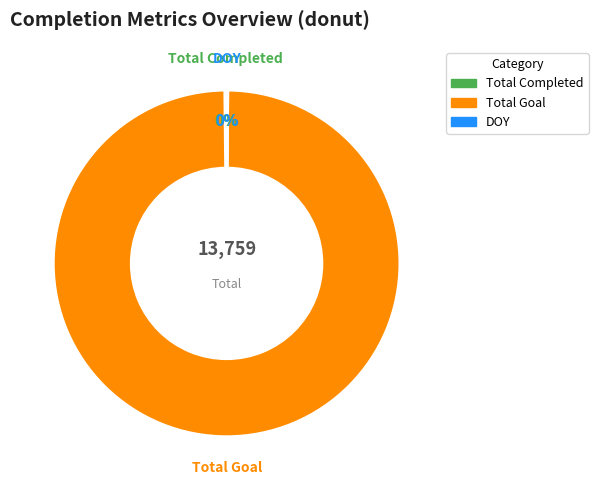

To the nearest percent, what percentage of the pie is Total Goal?

100%